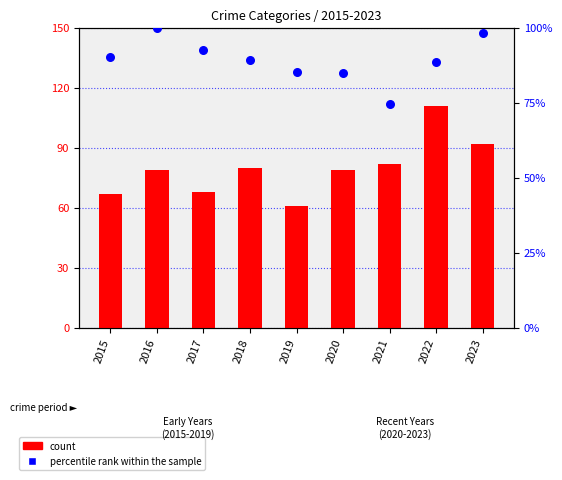

Which series reaches the maximum Y coordinate?

count (Aggravated Assault)